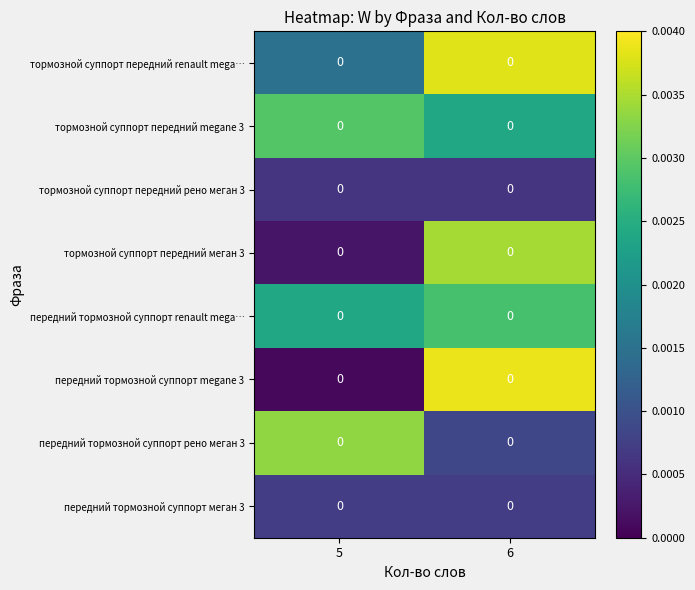

How many data points does each series have?

2